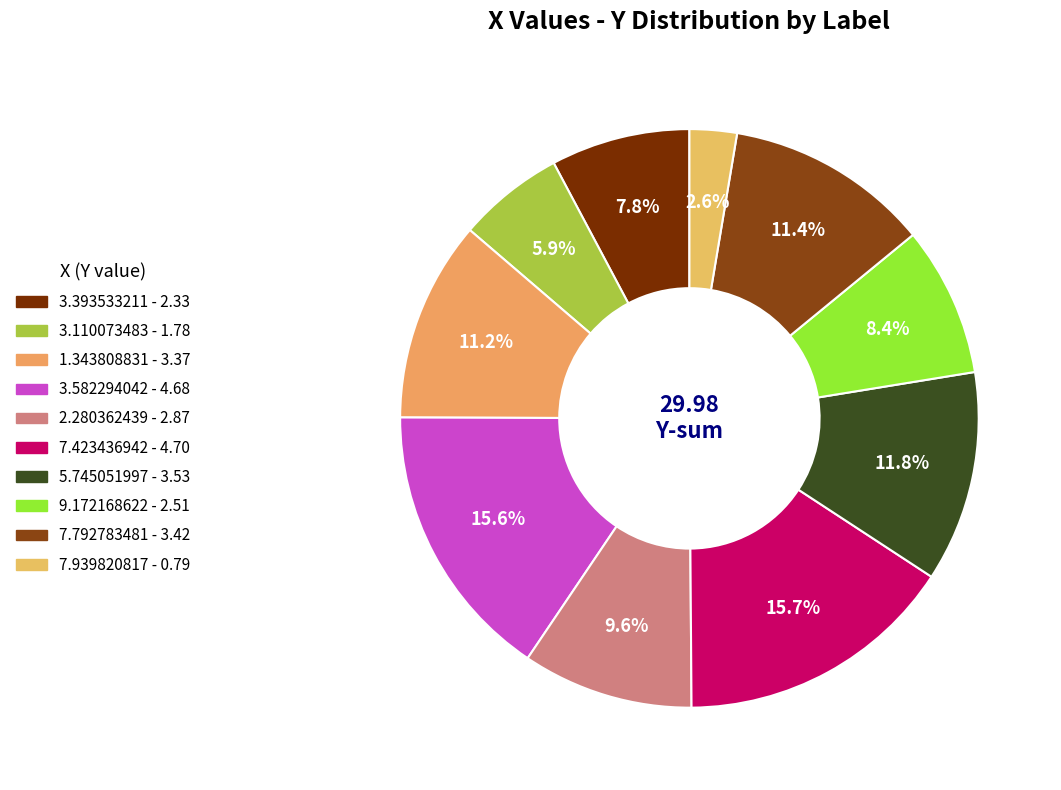

Count the number of slices in the pie.

10